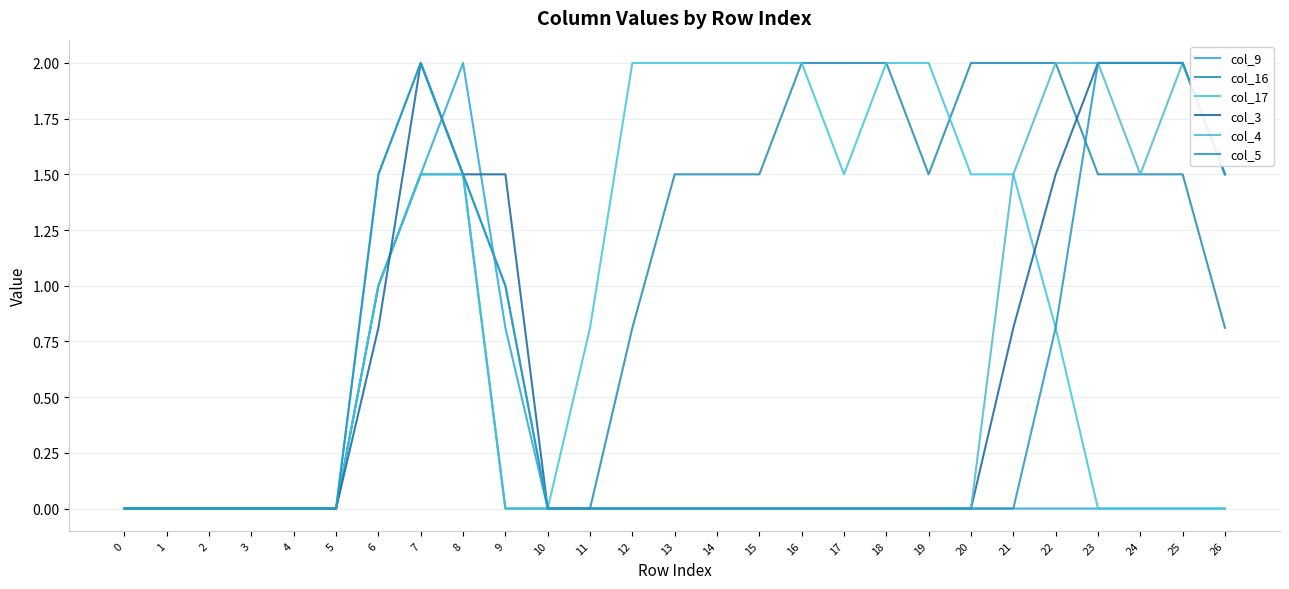

Reading right to left, list all the values displayed in this chart.

col_9: 0.0	0.0	0.0	0.0	0.0	0.0	0.0	0.0	0.0	0.0	0.0	0.0	0.0	0.0	0.0	0.0	0.0	0.8	2.0	1.5	1.0	0.0	0.0	0.0	0.0	0.0	0.0
col_16: 0.8	1.5	1.5	1.5	2.0	2.0	2.0	1.5	2.0	2.0	2.0	1.5	1.5	1.5	0.8	0.0	0.0	0.0	1.5	1.5	1.0	0.0	0.0	0.0	0.0	0.0	0.0
col_17: 0.0	0.0	0.0	0.0	0.8	1.5	1.5	2.0	2.0	1.5	2.0	2.0	2.0	2.0	2.0	0.8	0.0	0.0	1.5	1.5	1.0	0.0	0.0	0.0	0.0	0.0	0.0
col_3: 1.5	2.0	2.0	2.0	1.5	0.8	0.0	0.0	0.0	0.0	0.0	0.0	0.0	0.0	0.0	0.0	0.0	1.5	1.5	2.0	0.8	0.0	0.0	0.0	0.0	0.0	0.0
col_4: 1.5	2.0	1.5	2.0	2.0	1.5	0.0	0.0	0.0	0.0	0.0	0.0	0.0	0.0	0.0	0.0	0.0	1.0	1.5	2.0	1.5	0.0	0.0	0.0	0.0	0.0	0.0
col_5: 1.5	2.0	2.0	2.0	0.8	0.0	0.0	0.0	0.0	0.0	0.0	0.0	0.0	0.0	0.0	0.0	0.0	1.0	1.5	2.0	1.5	0.0	0.0	0.0	0.0	0.0	0.0